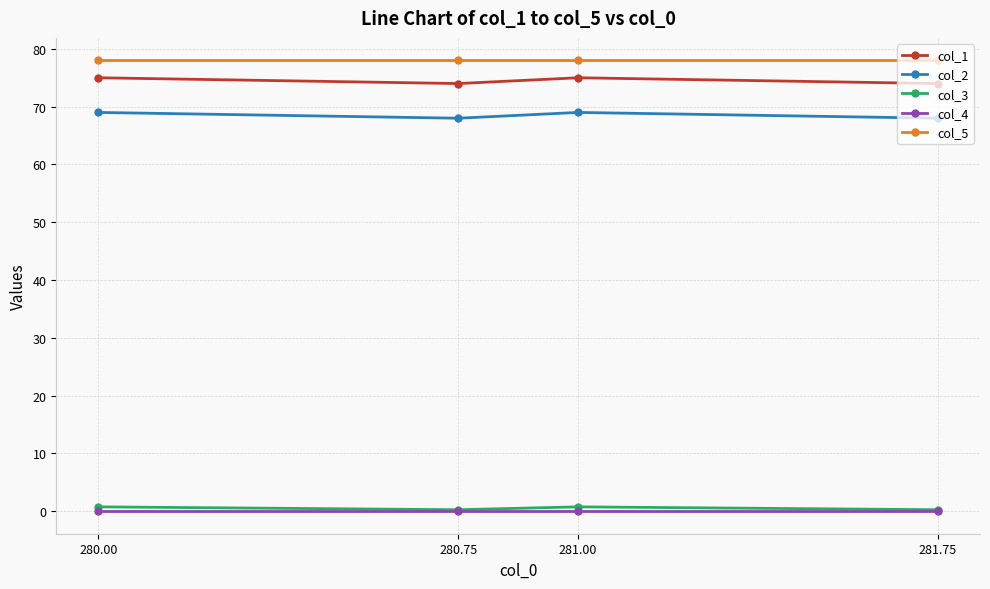

Does the chart display data point markers on the line(s)?

Yes